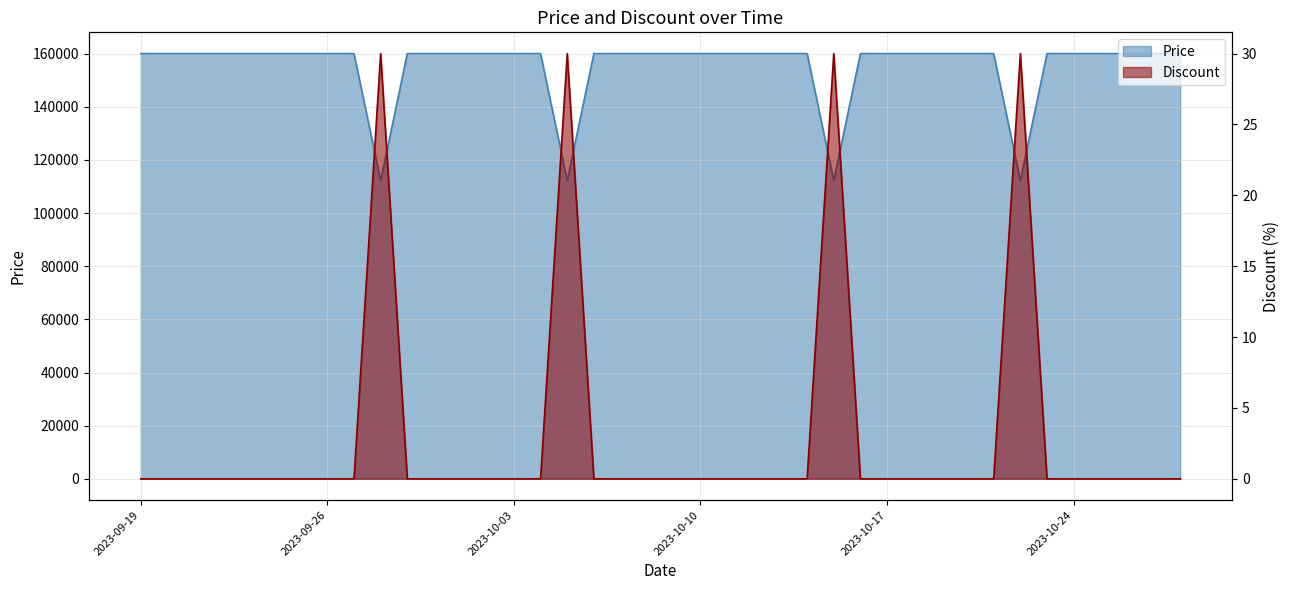

How many data points in Price are less than 160000?

4